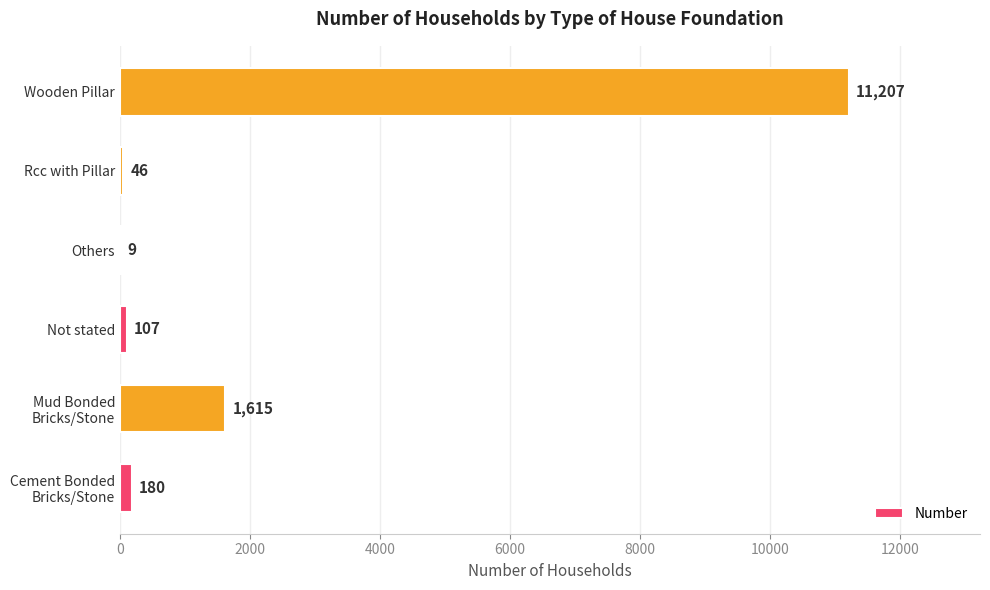

Which label corresponds to the largest value in the chart?

Wooden Pillar